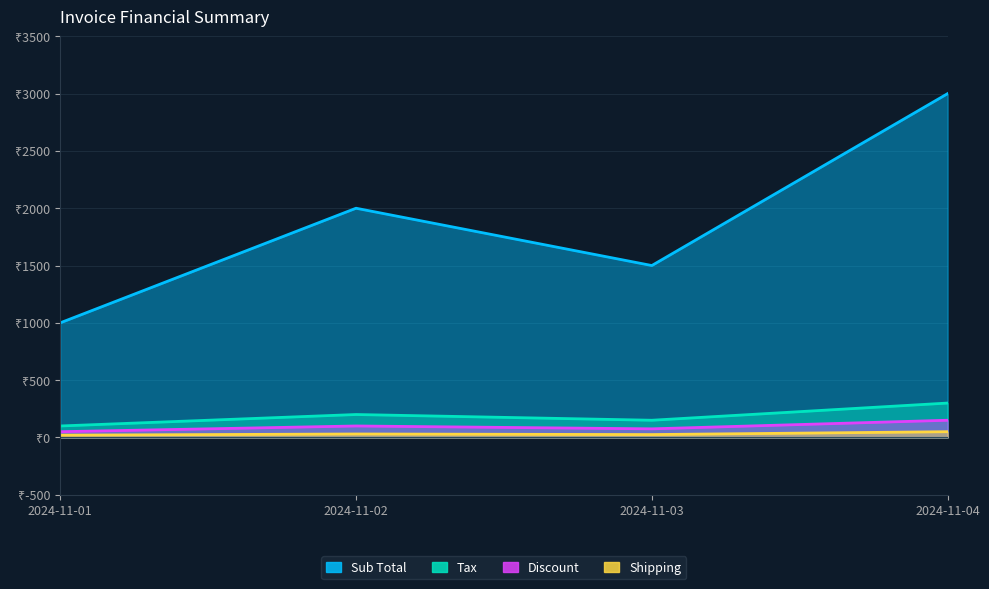

What is the value of the shipping point at the 2nd from the left?

30